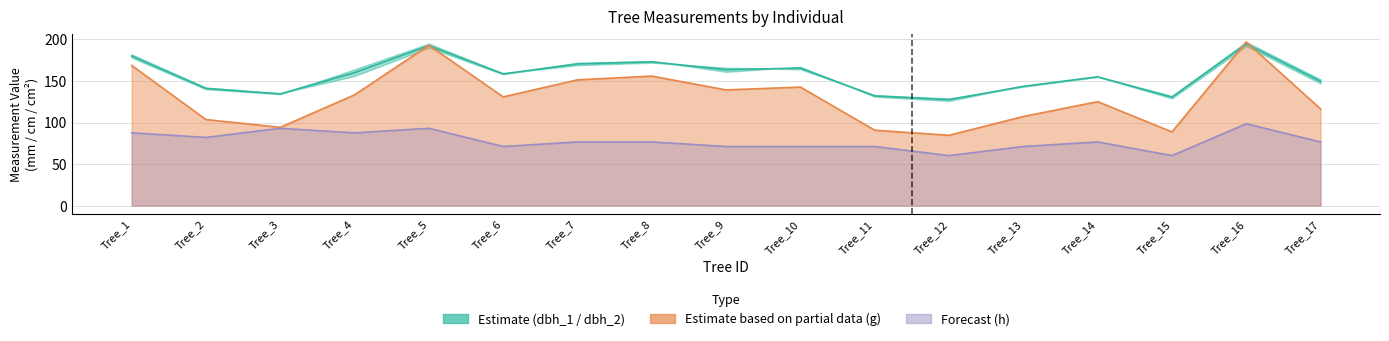

What is the difference between the g line values at Tree_11 and Tree_3?

3.5